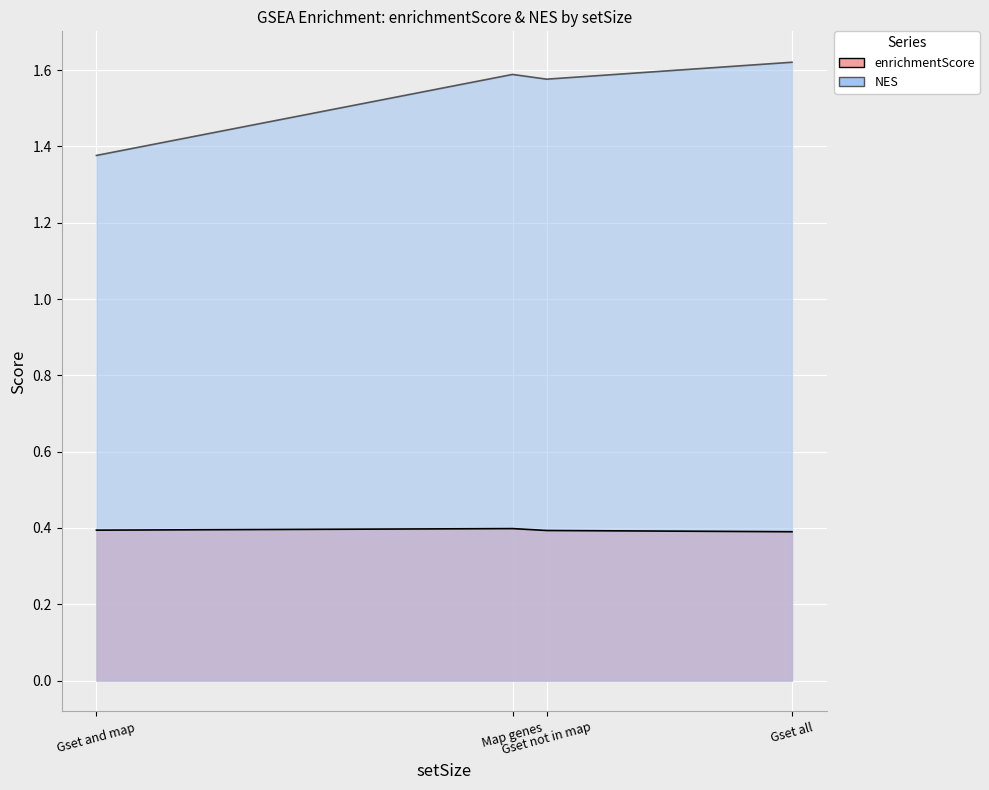

What is the maximum value shown in the chart?

1.6